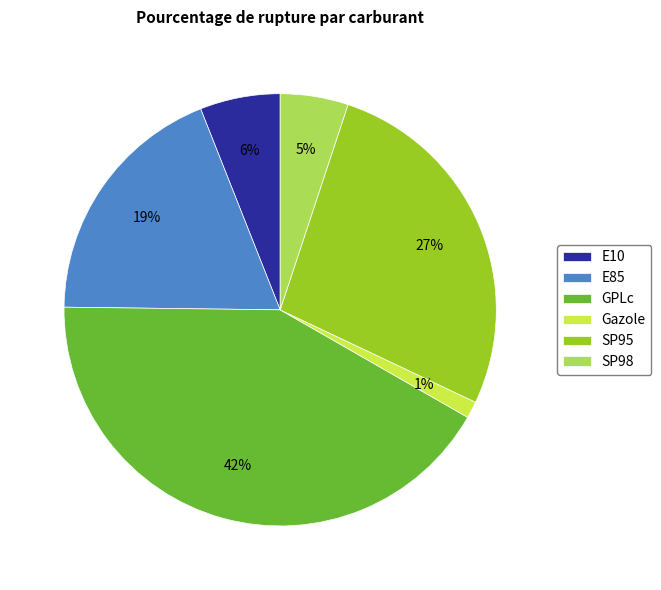

Which has a higher value, E10 or SP98?

E10